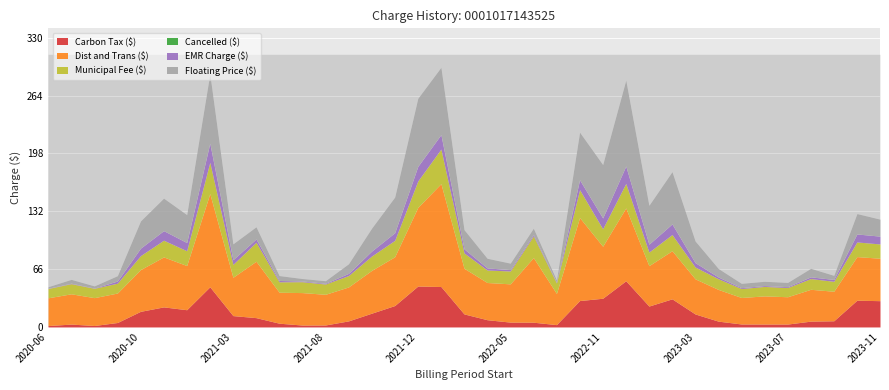

What is the sum of all Carbon Tax ($) values?

604.5